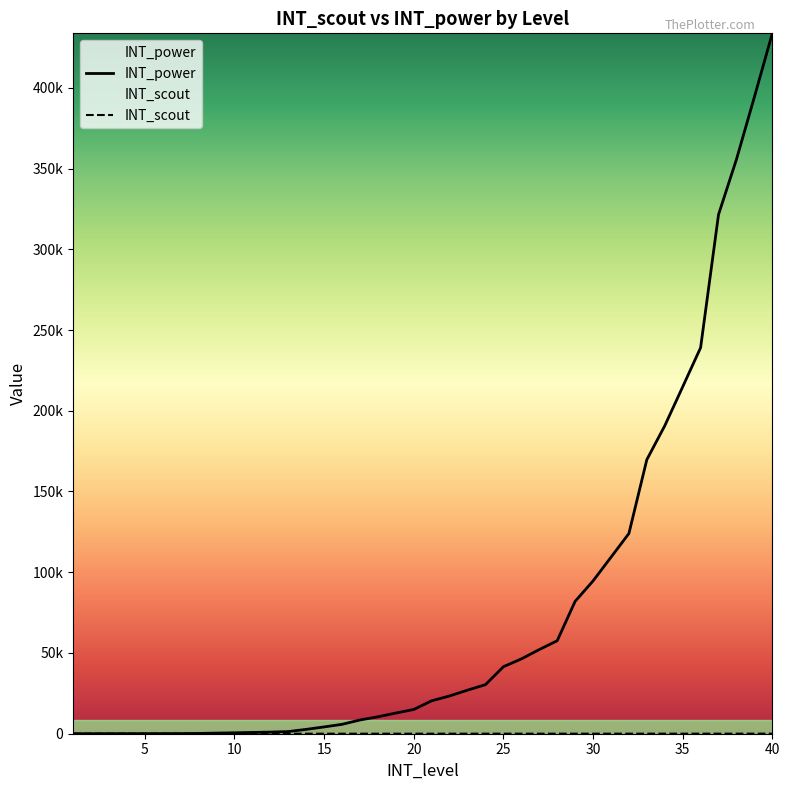

At 24, list the series in order from smallest to largest.

INT_scout, INT_power